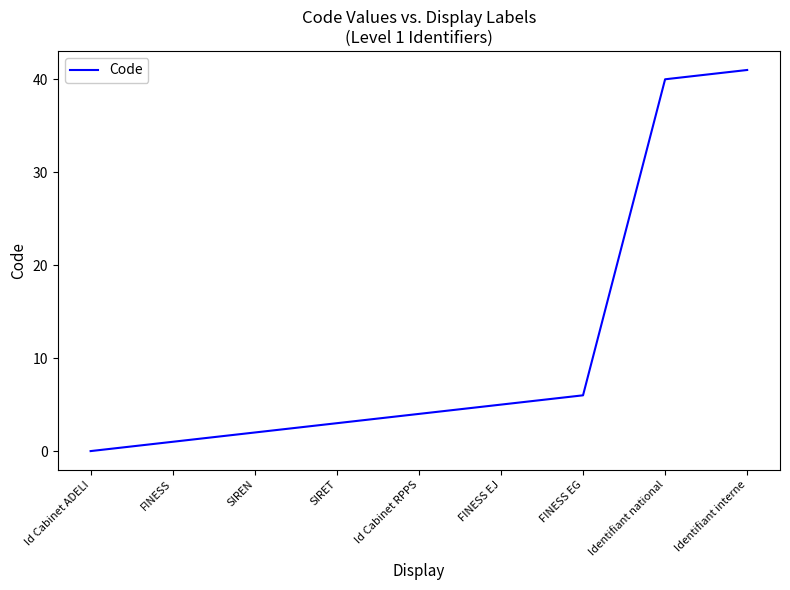

What is the ratio of the value at Identifiant interne to the value at SIREN?

20.5